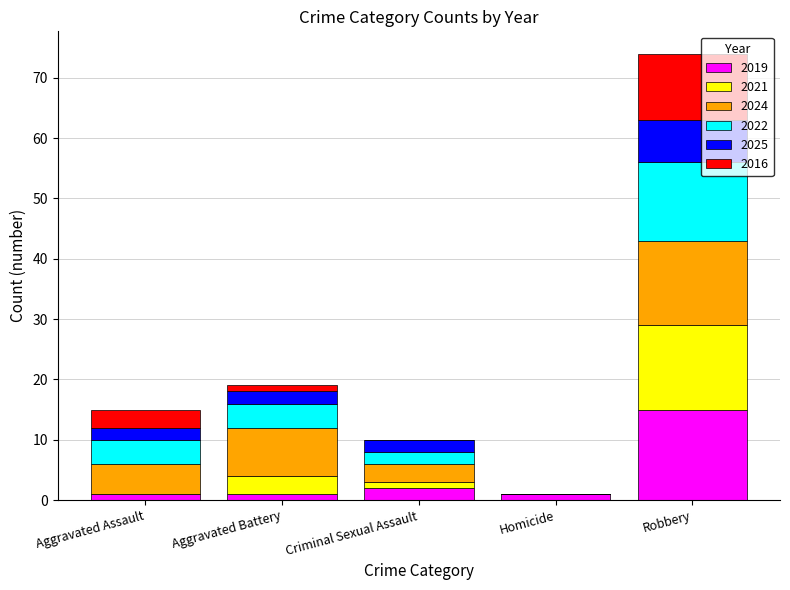

At which category is the sum across all series the highest?

Robbery